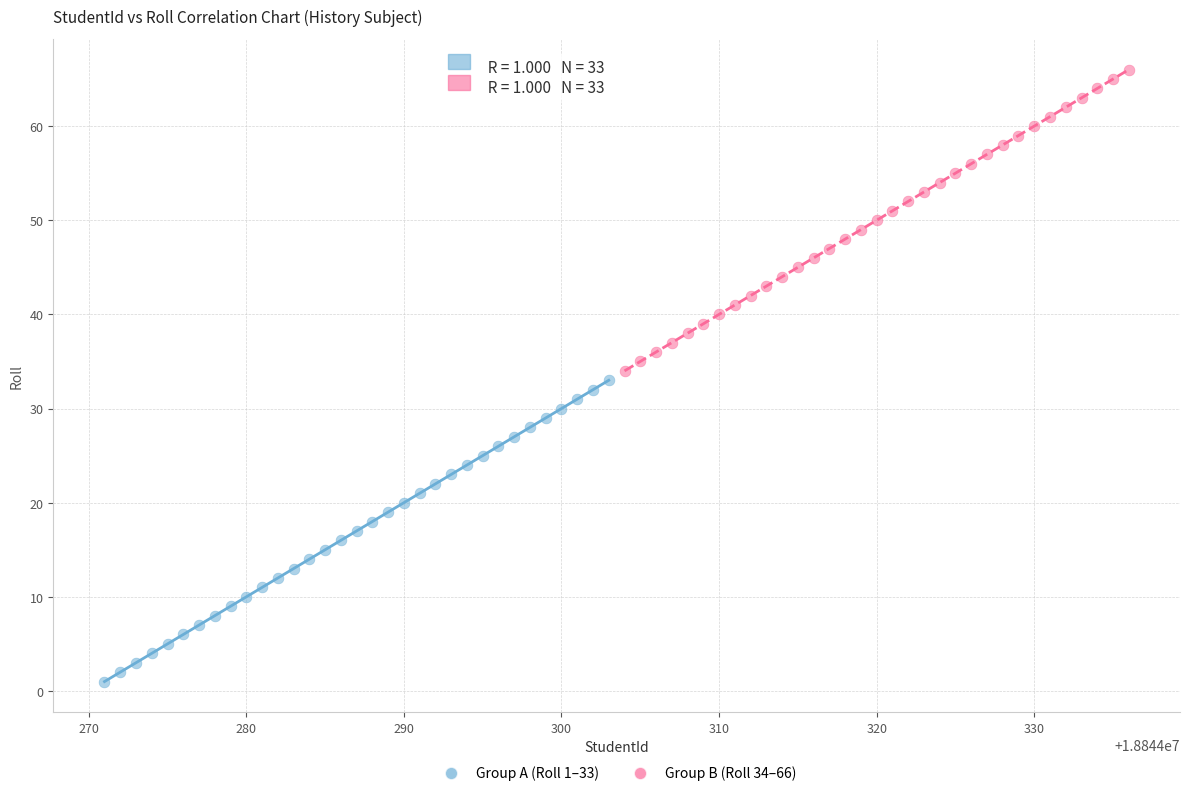

Which series reaches the maximum Y coordinate?

Group B (Roll 34–66)